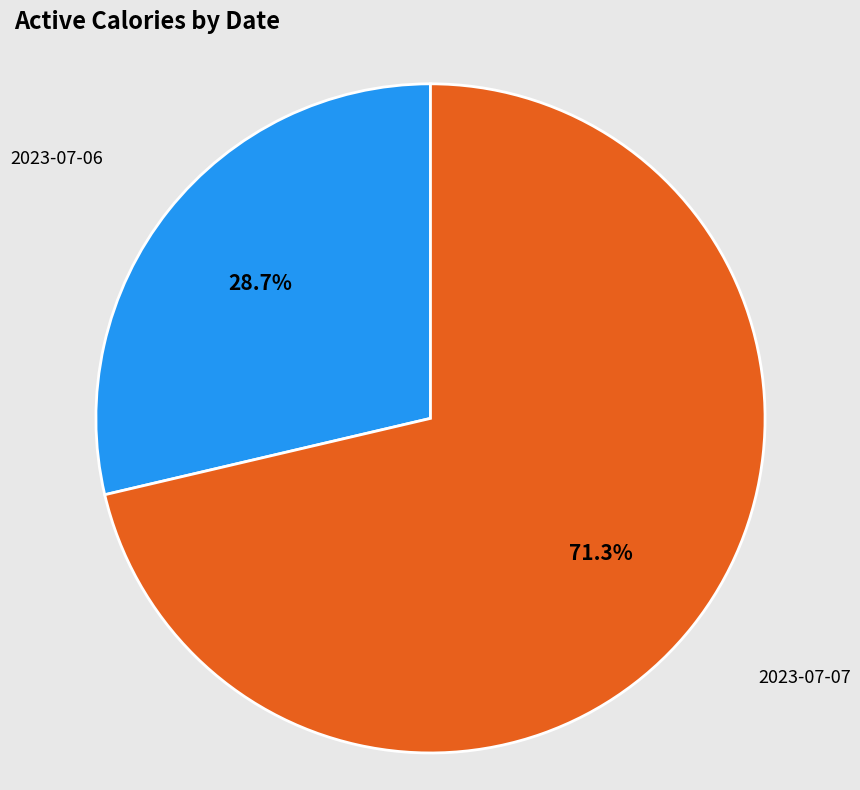

How many segments does this pie chart have?

2